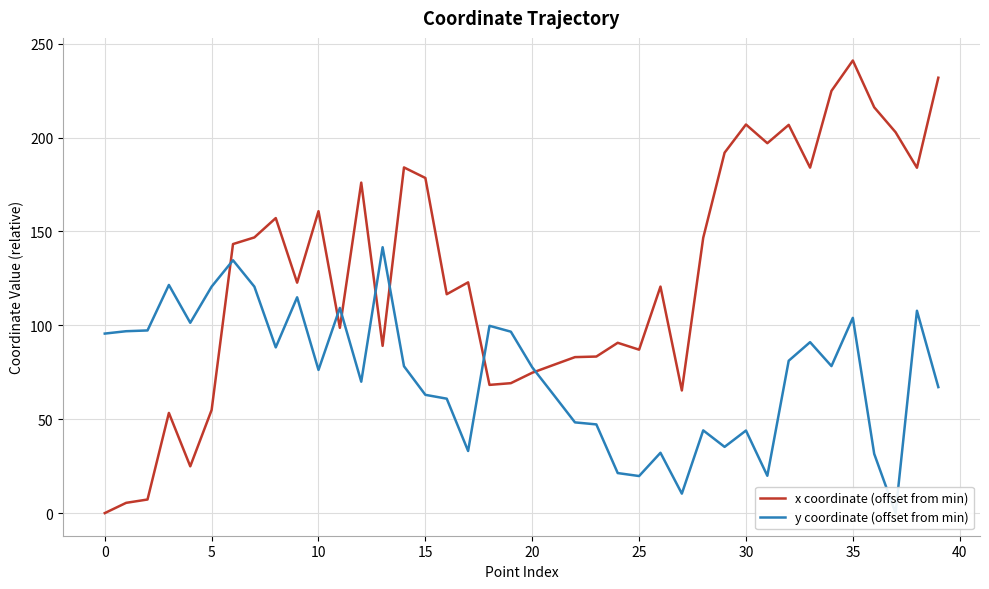

How many interior local valleys does the y coordinate (offset from min) series have?

11